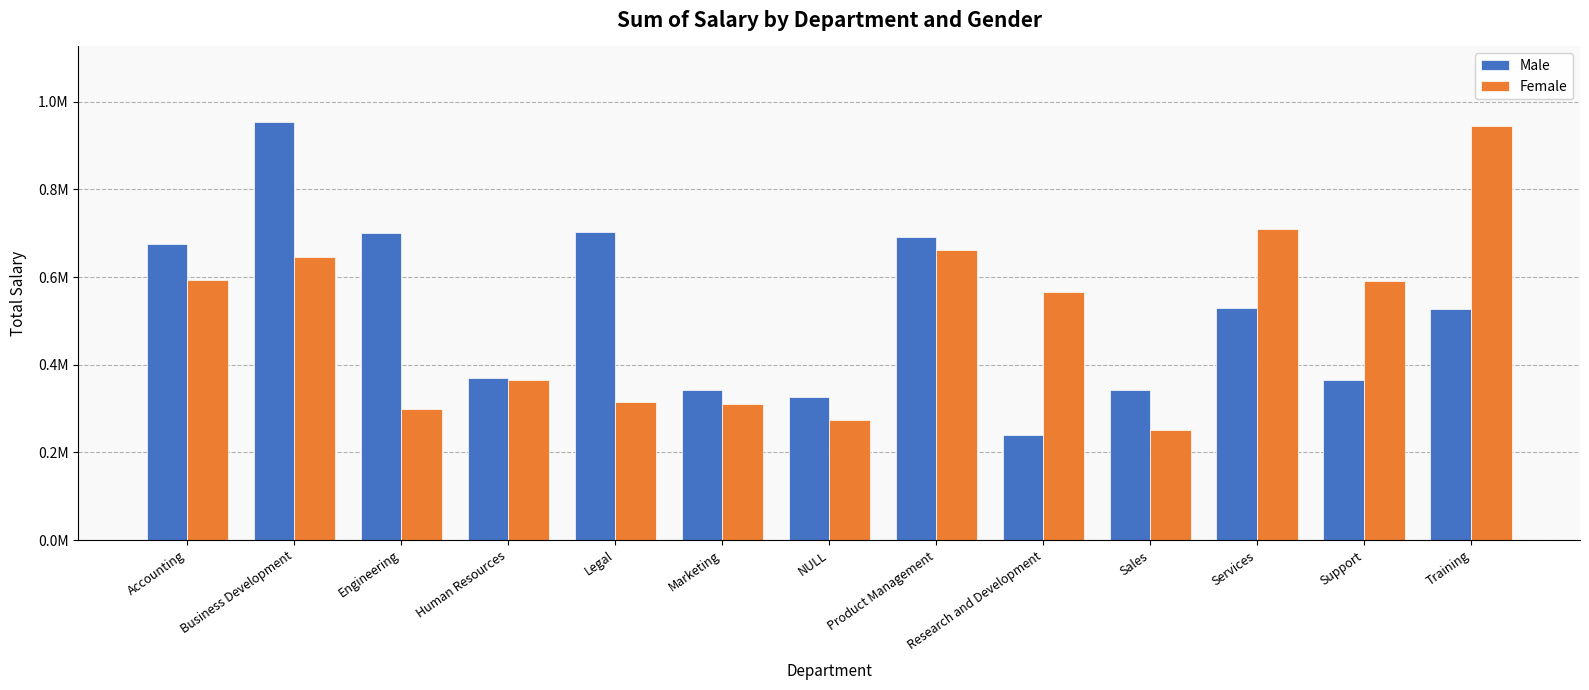

What is the value of the Male bar at the 4th from the left?

369460.9